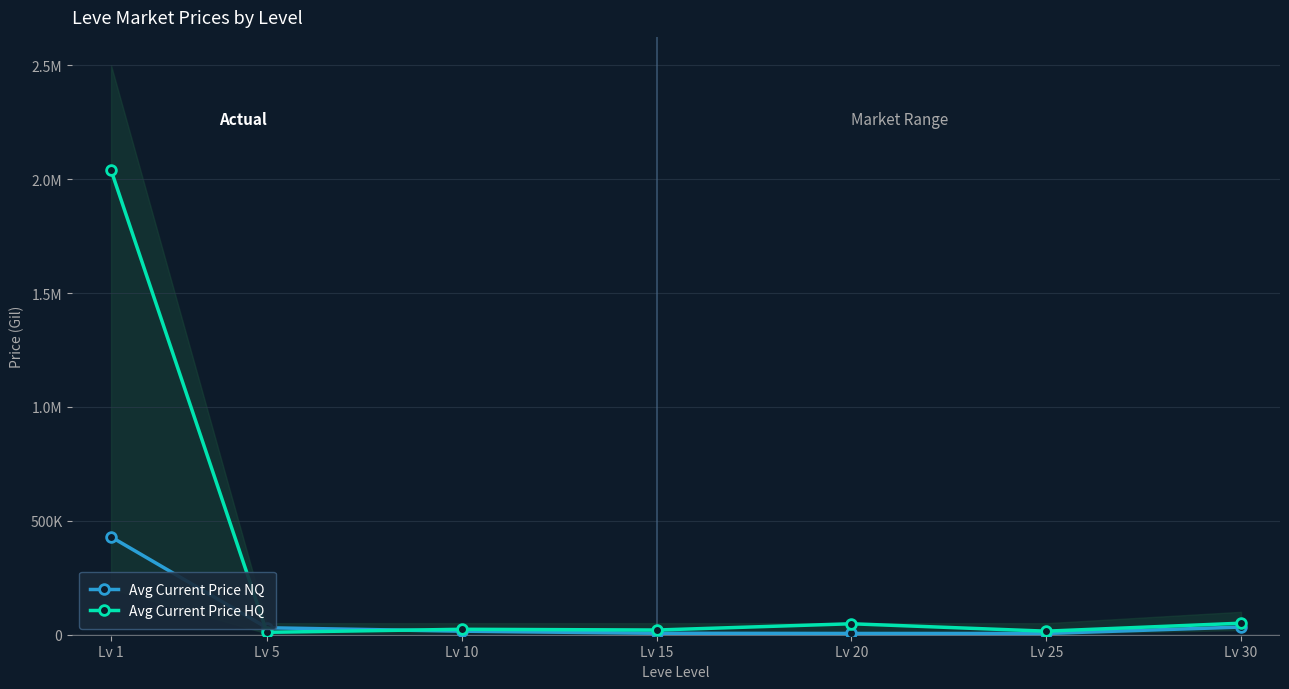

Rank the series by their maximum value, from highest to lowest.

Avg Current Price HQ, Avg Current Price NQ